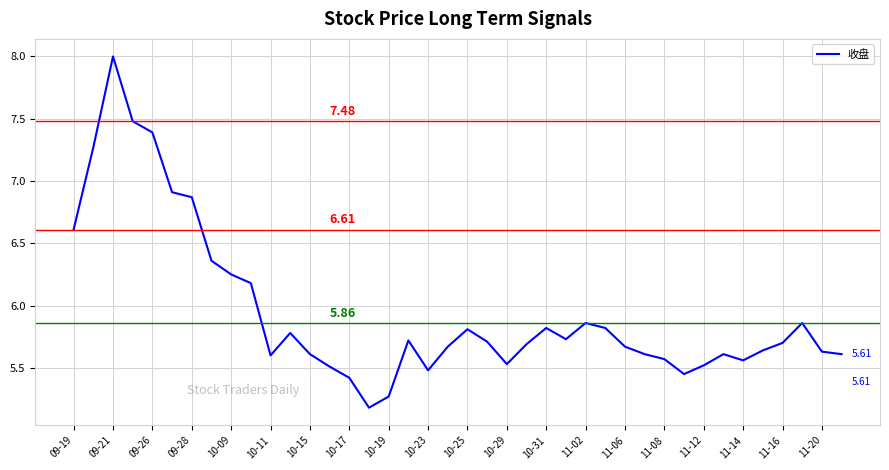

What is the difference between the maximum and minimum values?

2.8